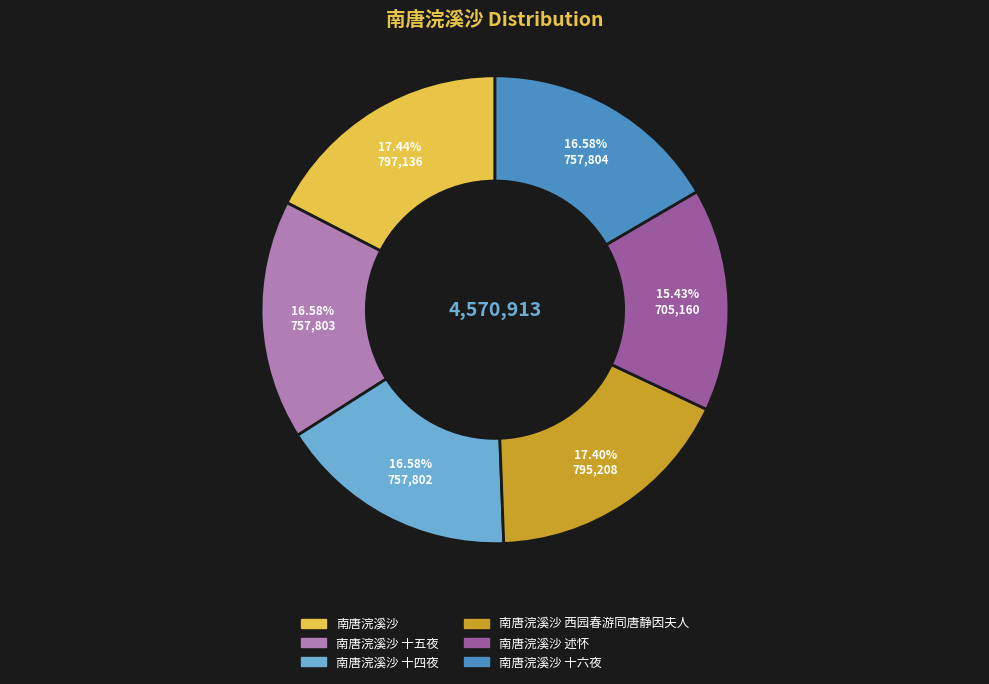

Does any single category account for the majority?

No